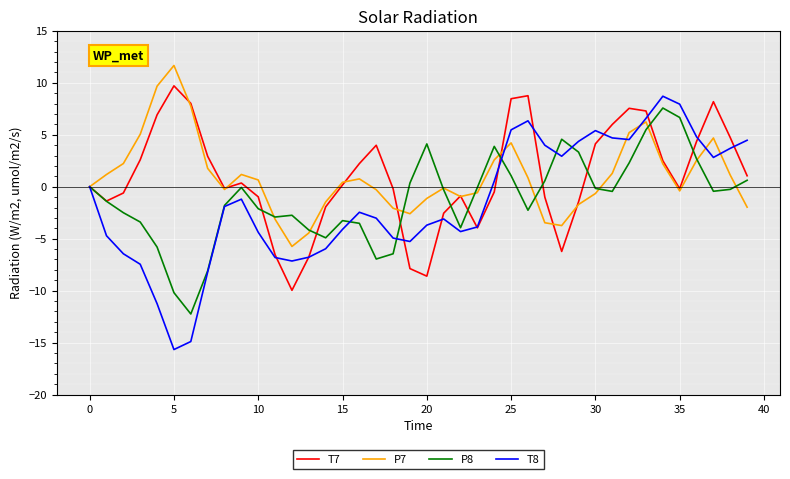

What is the sum of all T7 values?

38.2